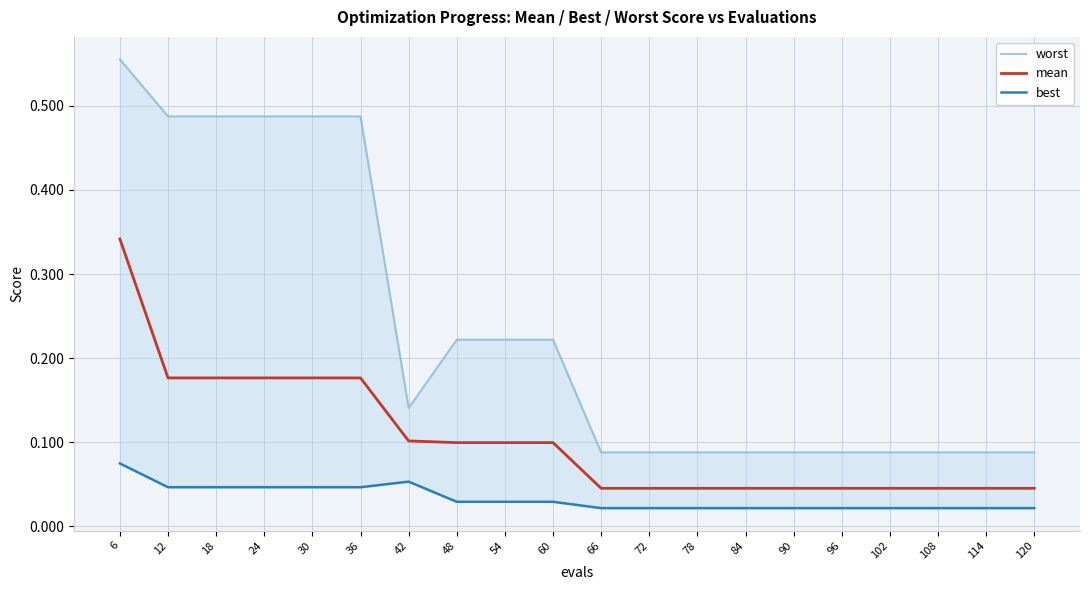

Between 78 and 18, which is larger?

18